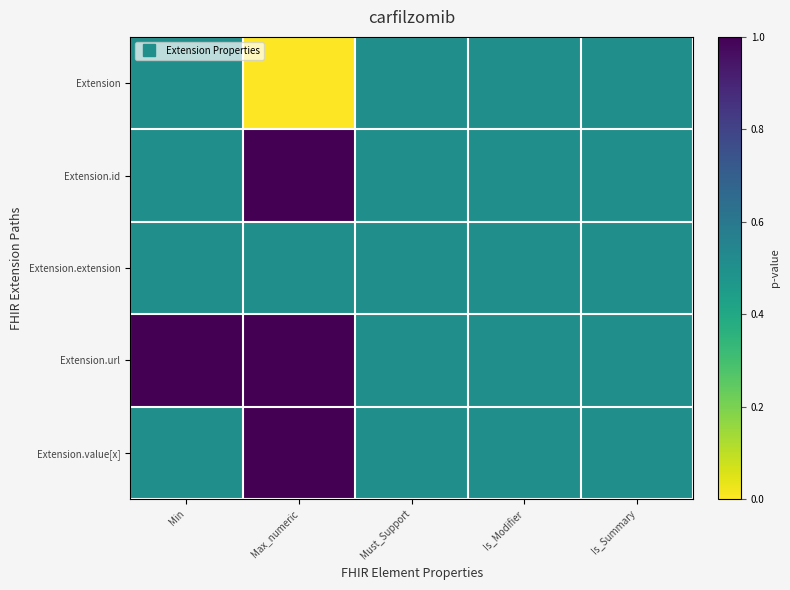

What is the total value across all series at Is_Summary?

2.5